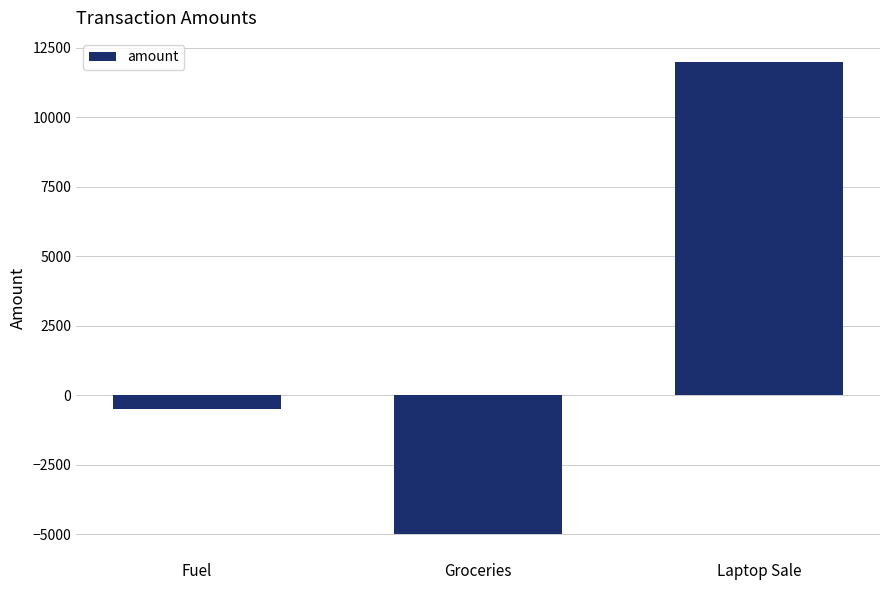

What is the difference between the maximum and minimum values?

17000